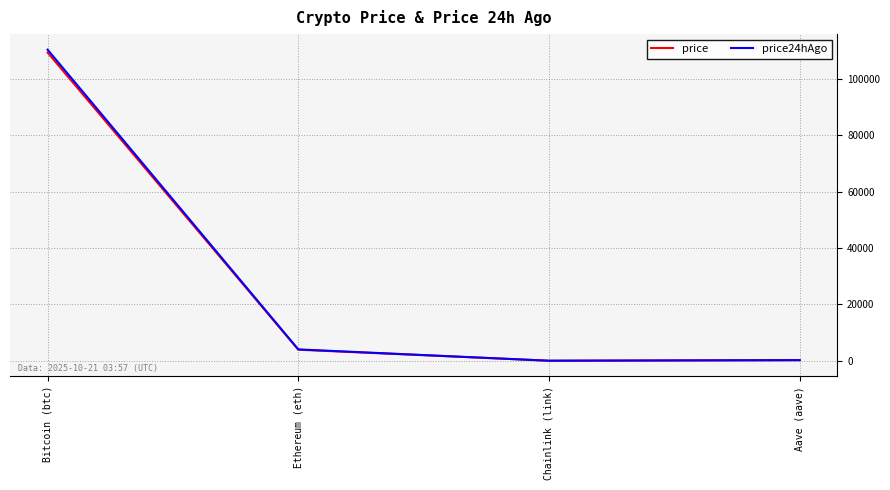

How many lines are shown in the chart?

2